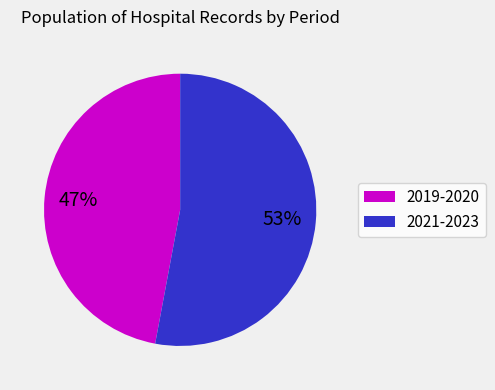

To the nearest percent, what is the average slice percentage?

50%